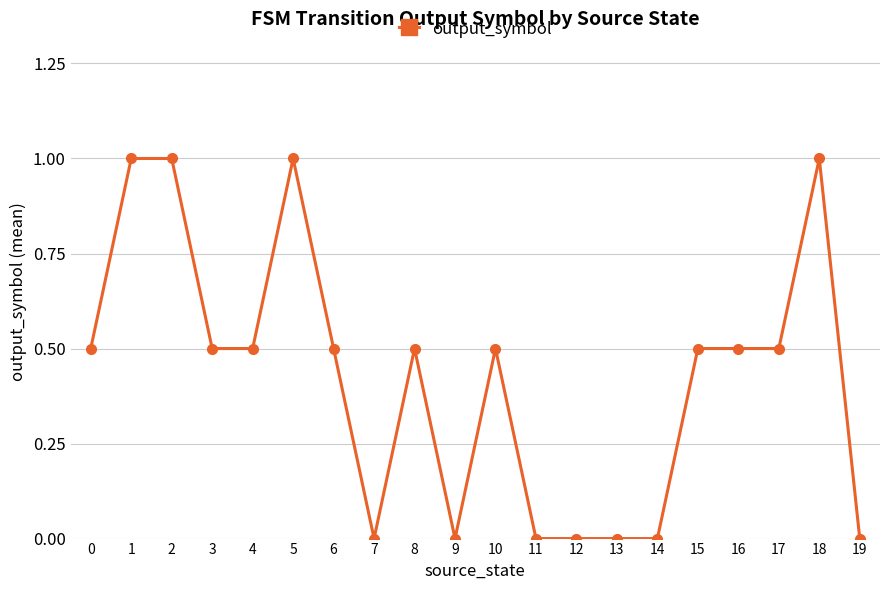

What is the maximum value shown in the chart?

1.0